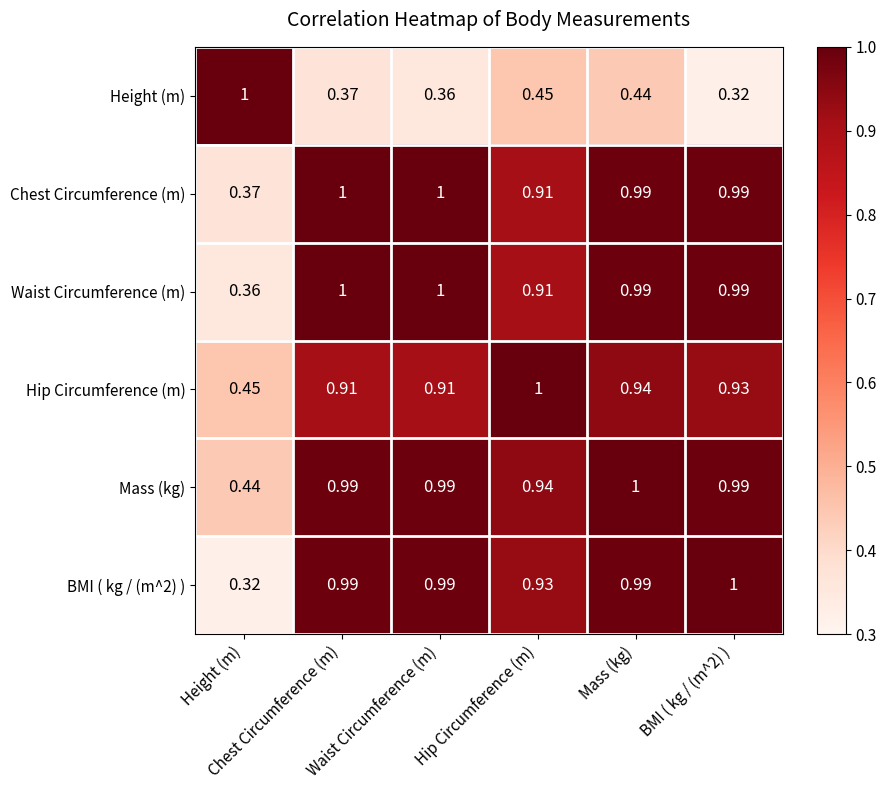

What is the spread (max minus min) of values at Mass (kg)?

0.6